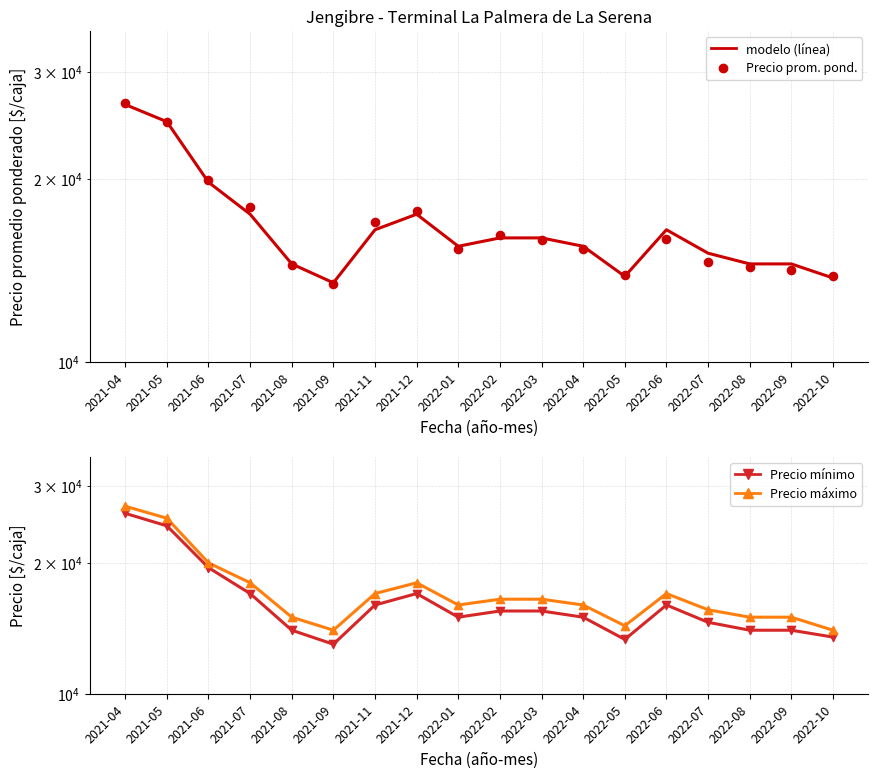

Is the value of Precio máximo at 2021-09 greater than the value of Precio promedio ponderado (línea) at 2021-12?

No